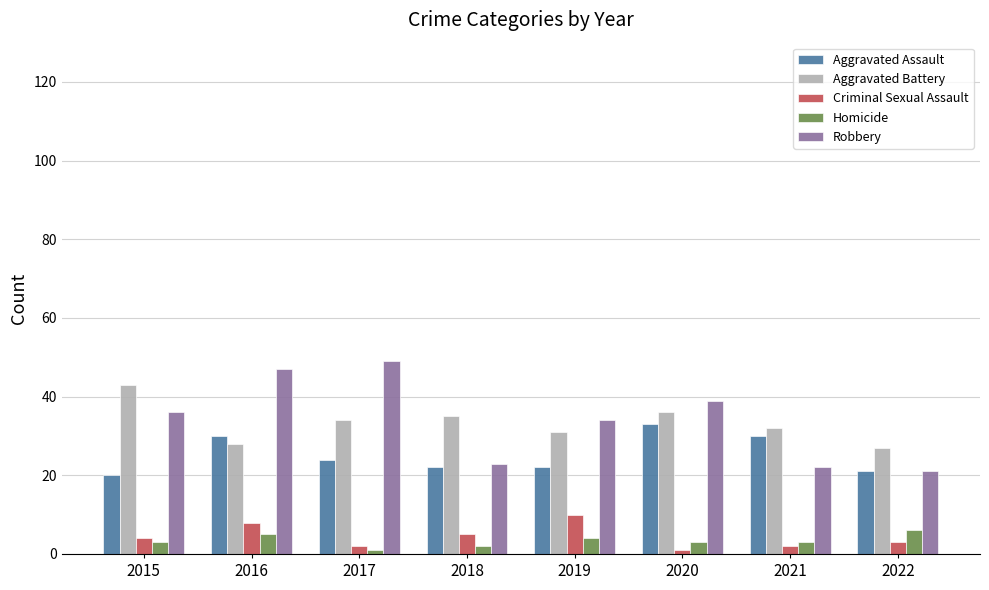

Does the chart contain stacked bars?

No